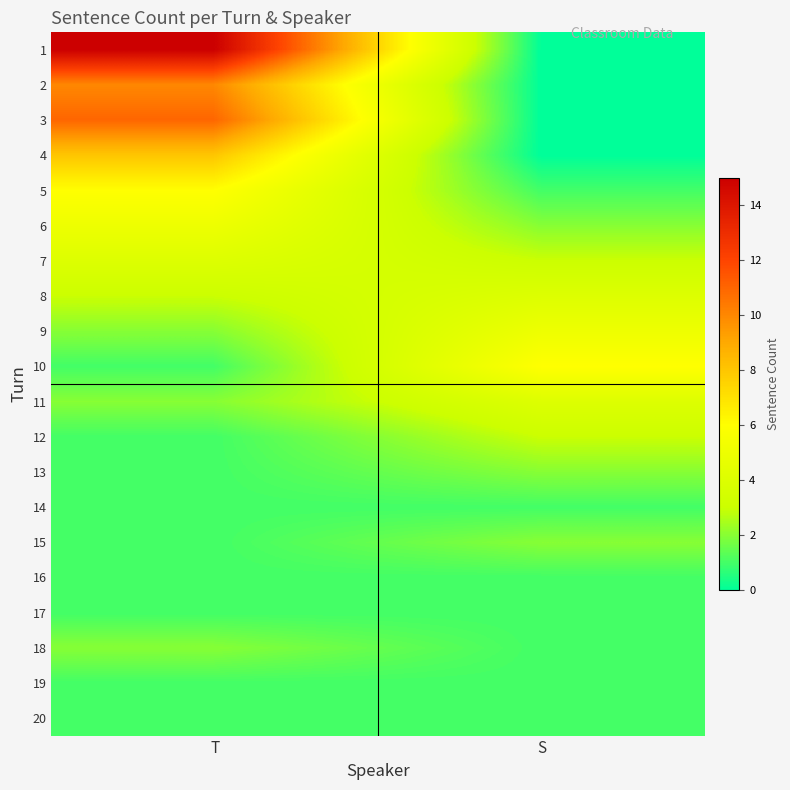

Reading left to right, what are all the values shown in this chart?

1: T=15	S=0
2: T=10	S=0
3: T=11	S=0
4: T=8	S=0
5: T=6	S=1
6: T=5	S=2
7: T=4	S=3
8: T=3	S=4
9: T=2	S=5
10: T=1	S=6
11: T=2	S=4
12: T=1	S=3
13: T=1	S=2
14: T=1	S=1
15: T=1	S=2
16: T=1	S=1
17: T=1	S=1
18: T=2	S=1
19: T=1	S=1
20: T=1	S=1